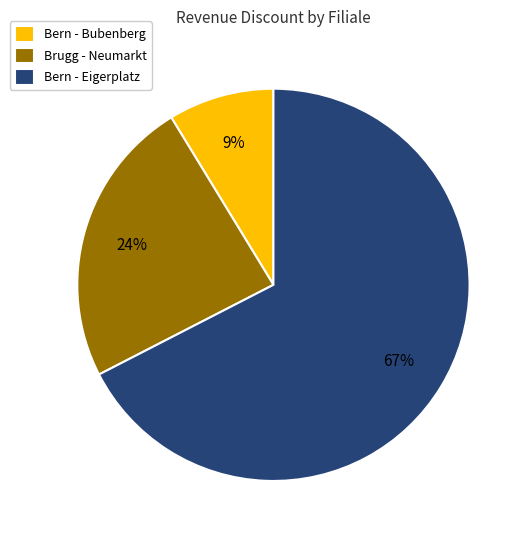

Rank the categories by value from highest to lowest.

Bern - Eigerplatz, Brugg - Neumarkt, Bern - Bubenberg